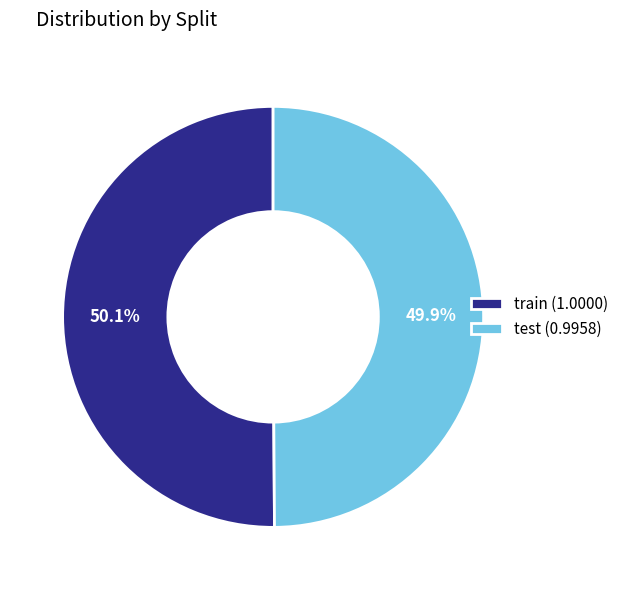

Is there any slice that represents more than half of the pie?

Yes